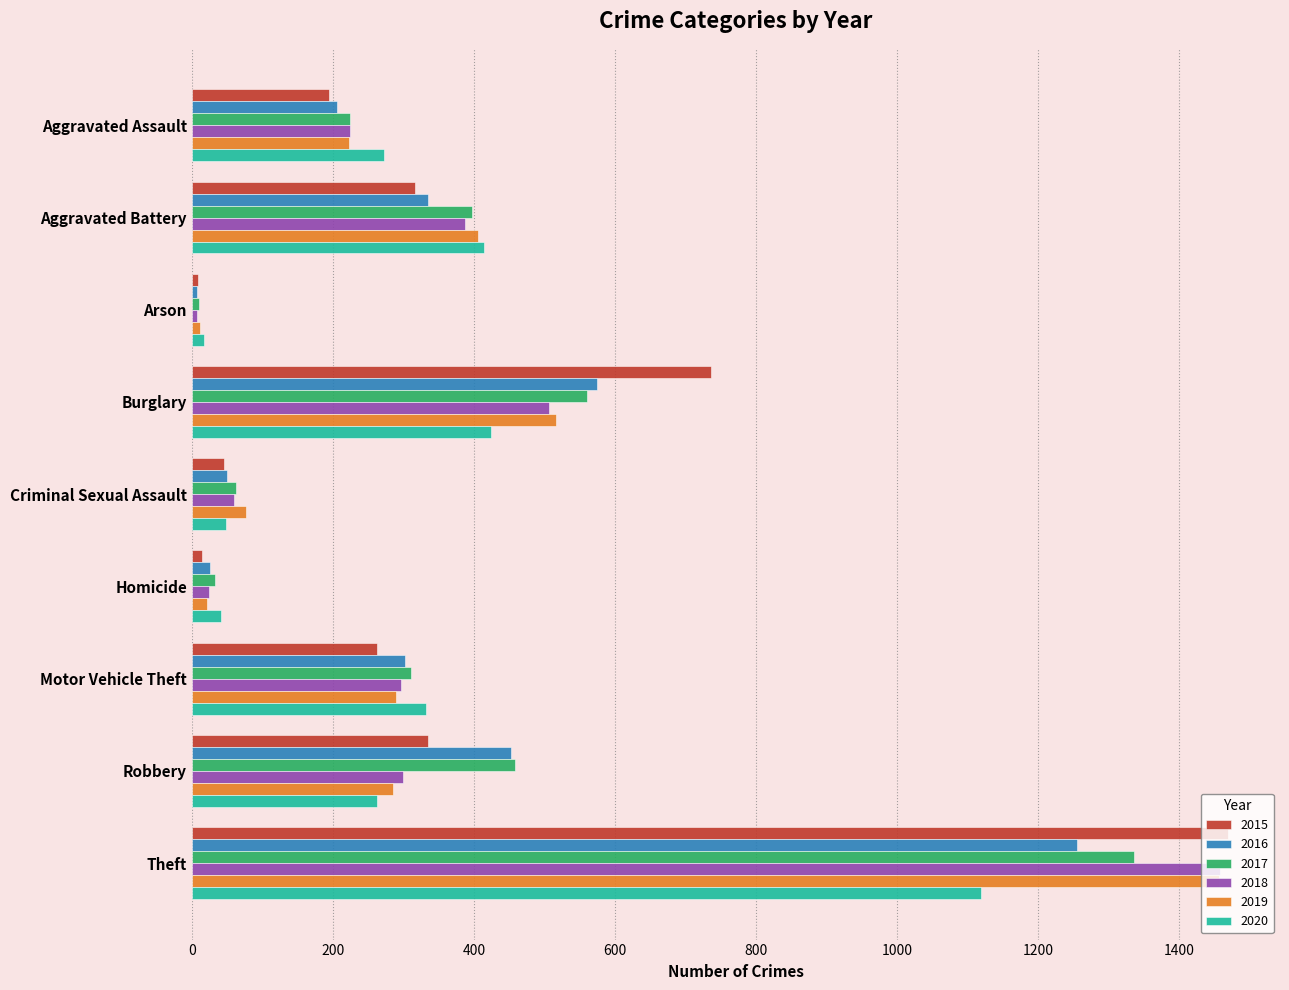

How many distinct data groups are displayed?

6